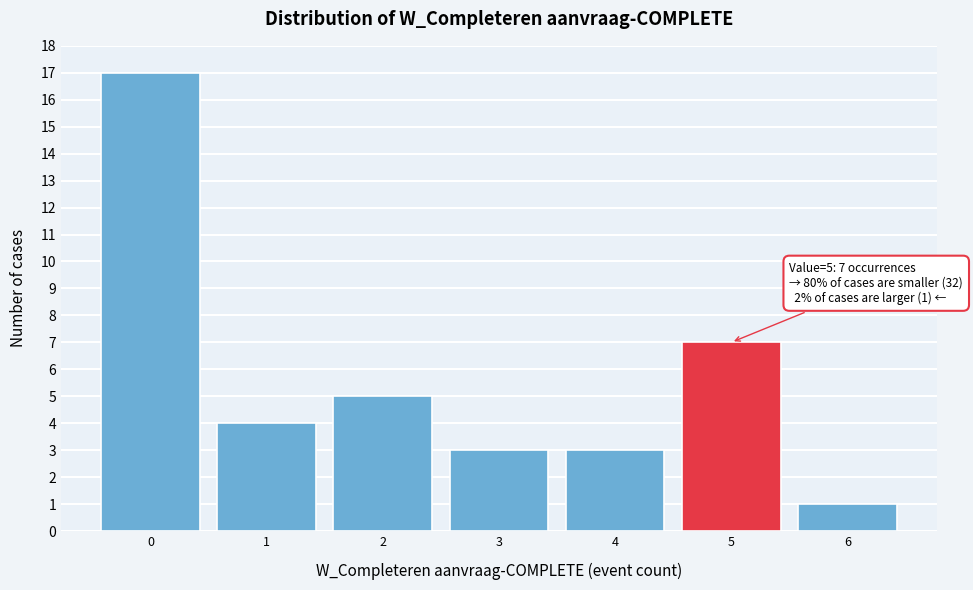

Reading right to left, extract all data points from this chart.

6=1	5=7	4=3	3=3	2=5	1=4	0=17